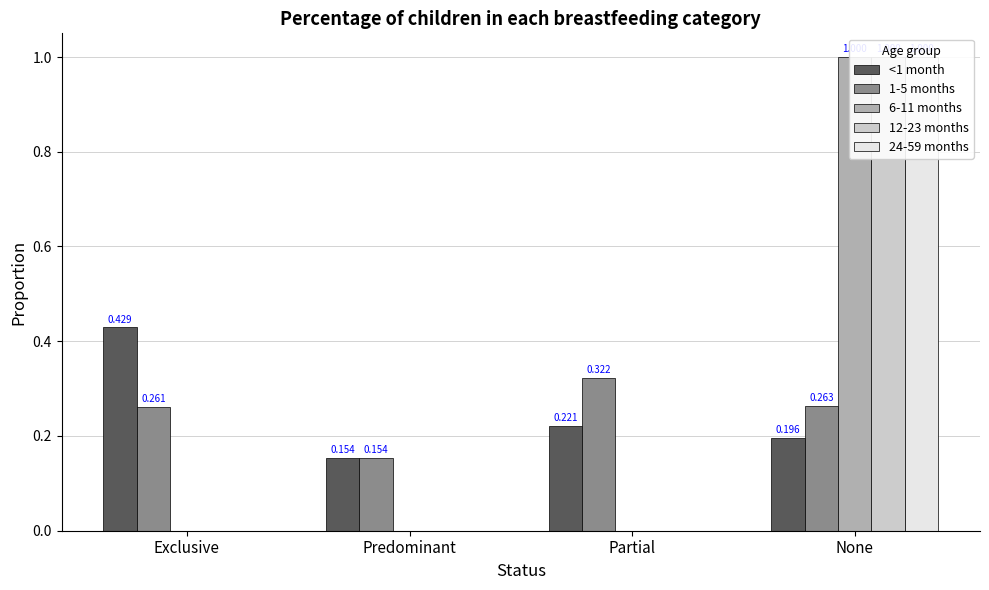

What is the greatest value displayed?

1.0